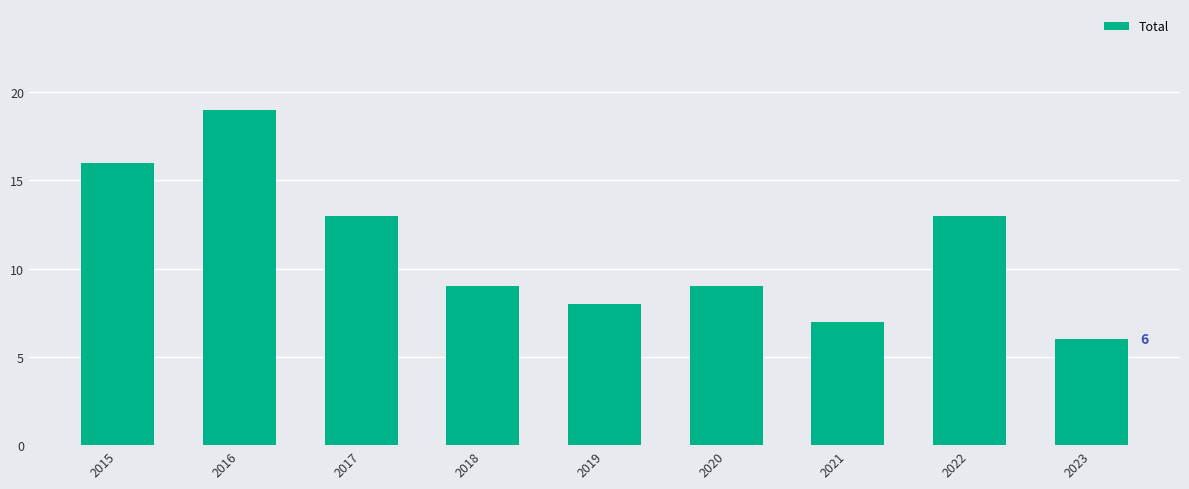

Approximately how many times larger is the value at 2021 compared to 2017?

0.5